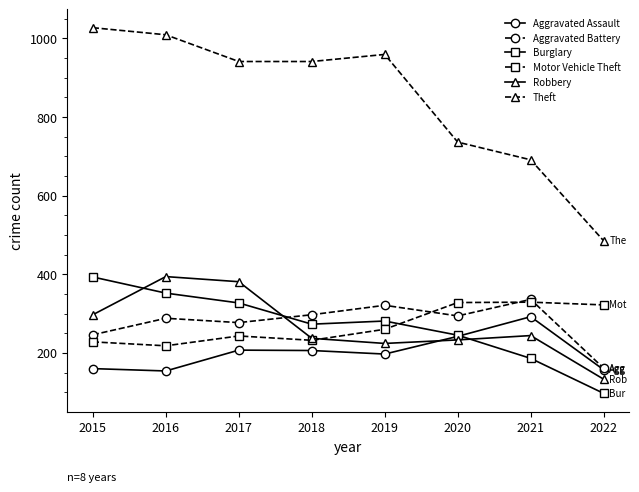

What is the difference between the maximum and minimum values in the Robbery series?

261